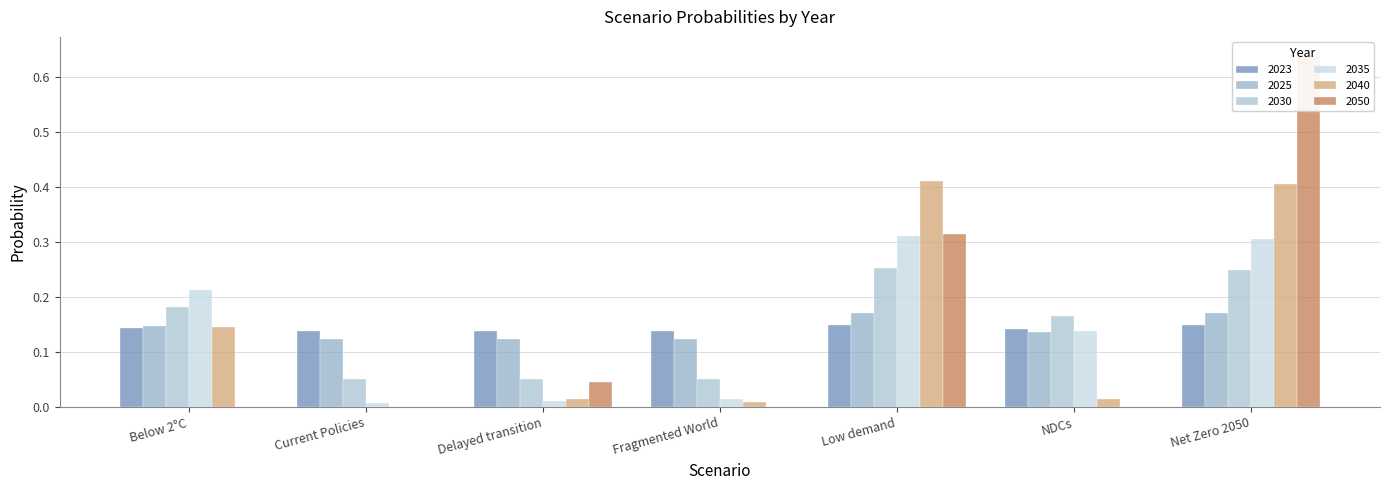

What is the greatest value displayed?

0.6